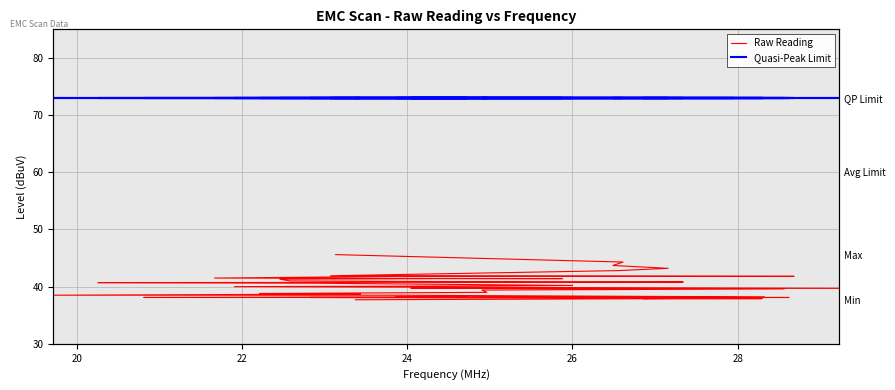

How many lines are shown in the chart?

2